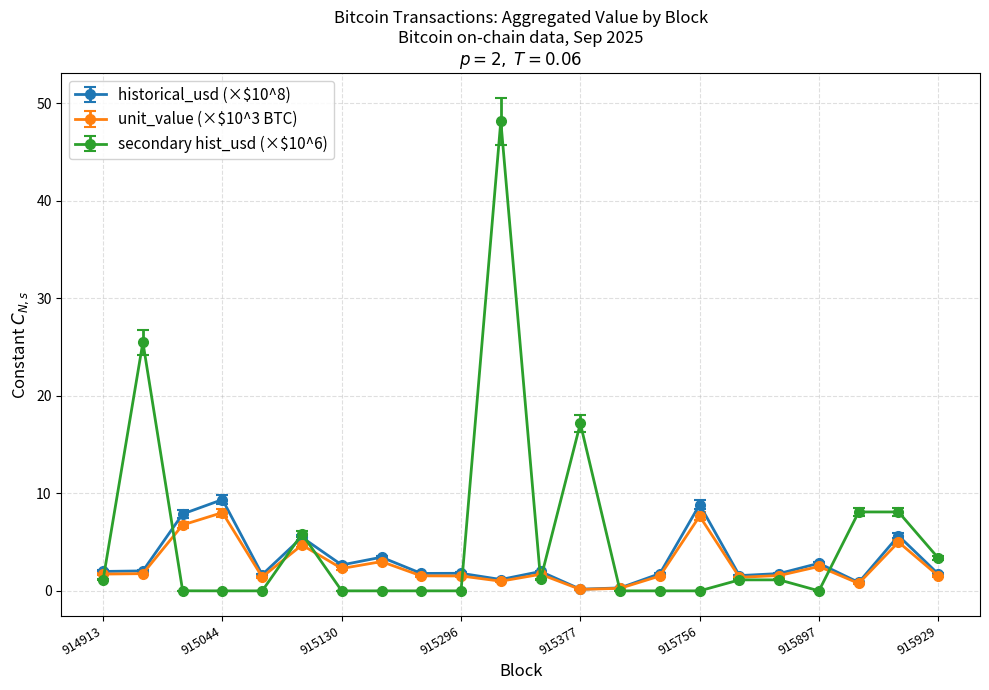

What is the value of the historical_usd (×$10^8) point at the 7th from the left?

2.7